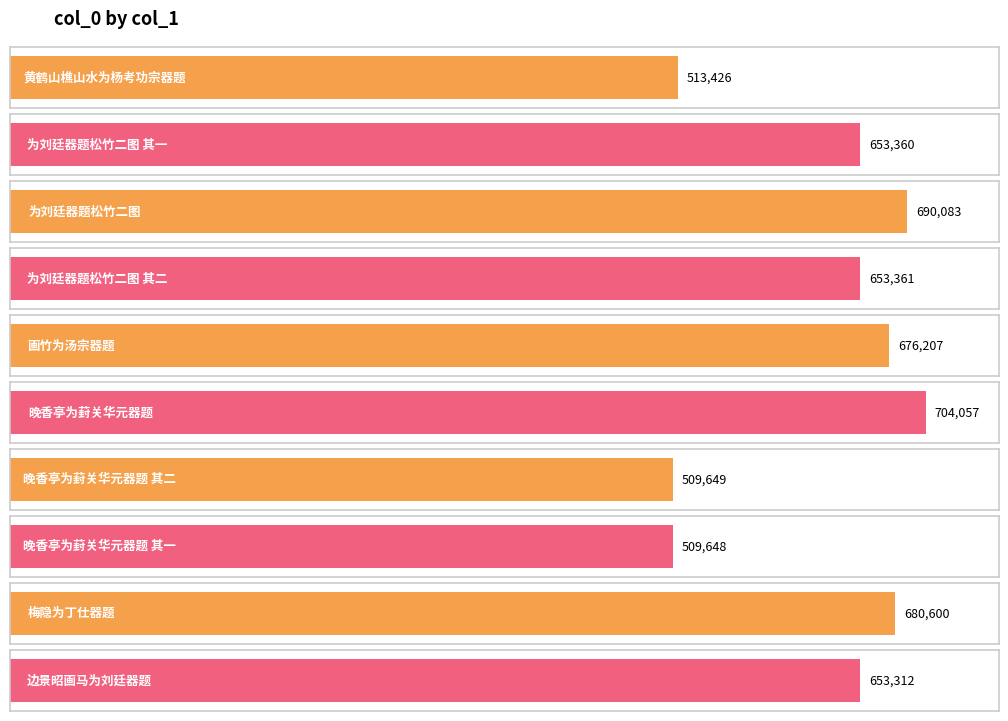

Approximately how many times larger is the value at 梅隐为丁仕器题 compared to 为刘廷器题松竹二图 其二?

1.0